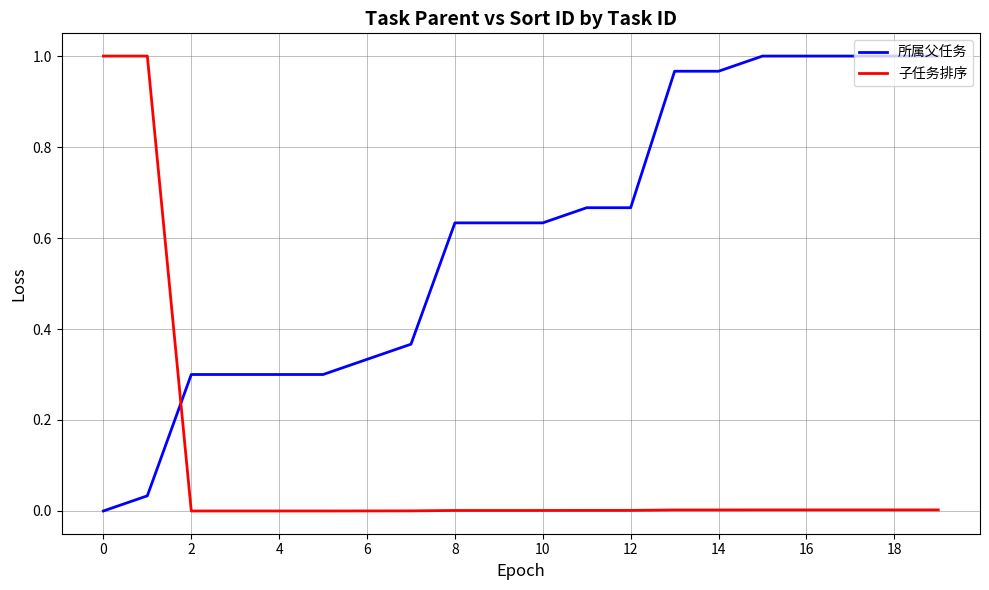

How many lines are shown in the chart?

2